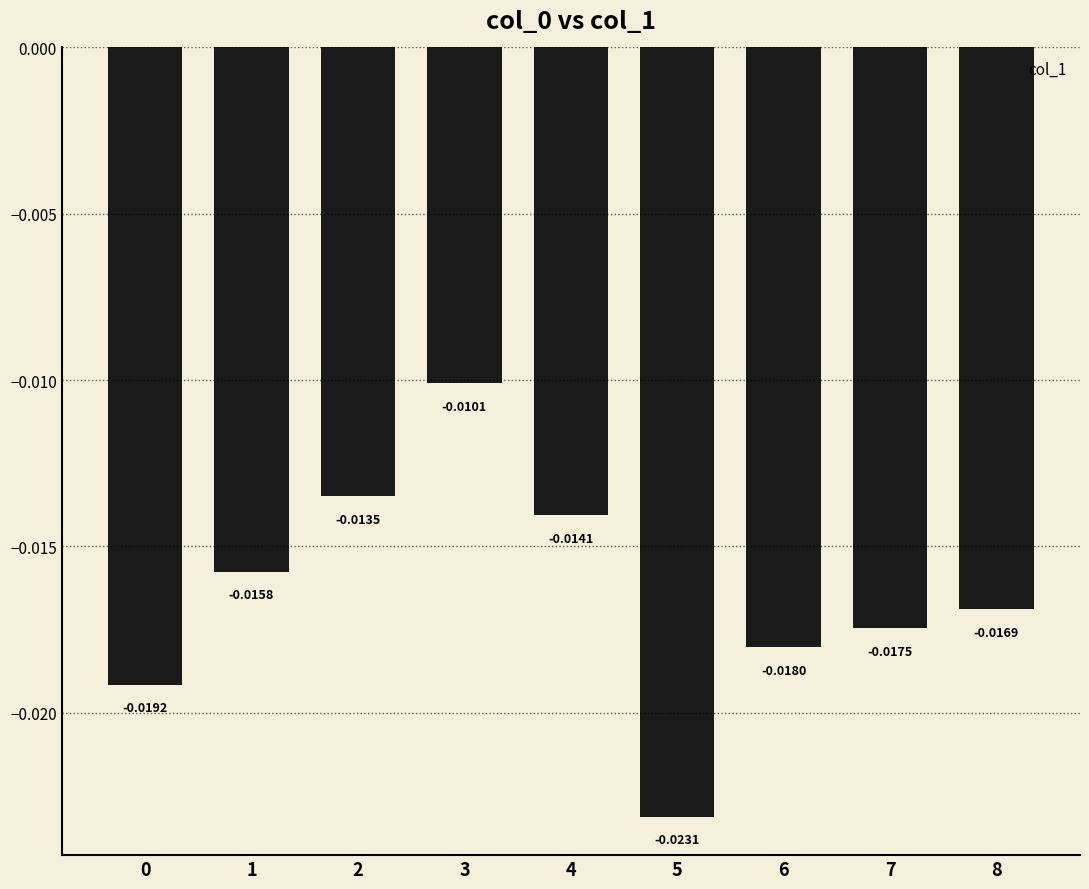

Is it true that the value at 6 is -0.0?

True